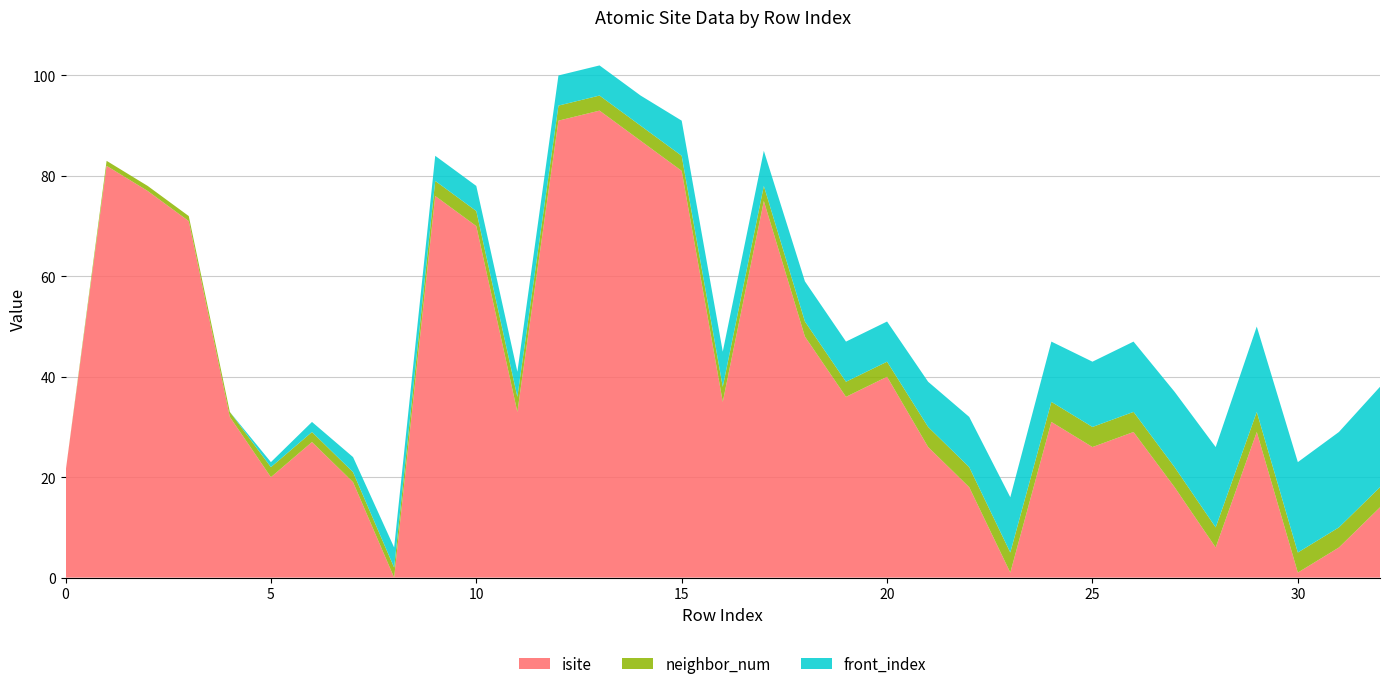

Reading right to left, transcribe all the data shown in this chart.

isite: 14	6	1	29	6	18	29	26	31	1	18	26	40	36	48	75	35	81	87	93	91	33	70	76	0	19	27	20	32	71	77	82	21
neighbor_num: 4	4	4	4	4	4	4	4	4	4	4	4	3	3	3	3	3	3	3	3	3	3	3	3	2	2	2	2	1	1	1	1	0
front_index: 20	19	18	17	16	15	14	13	12	11	10	9	8	8	8	7	7	7	6	6	6	5	5	5	4	3	2	1	0	0	0	0	0